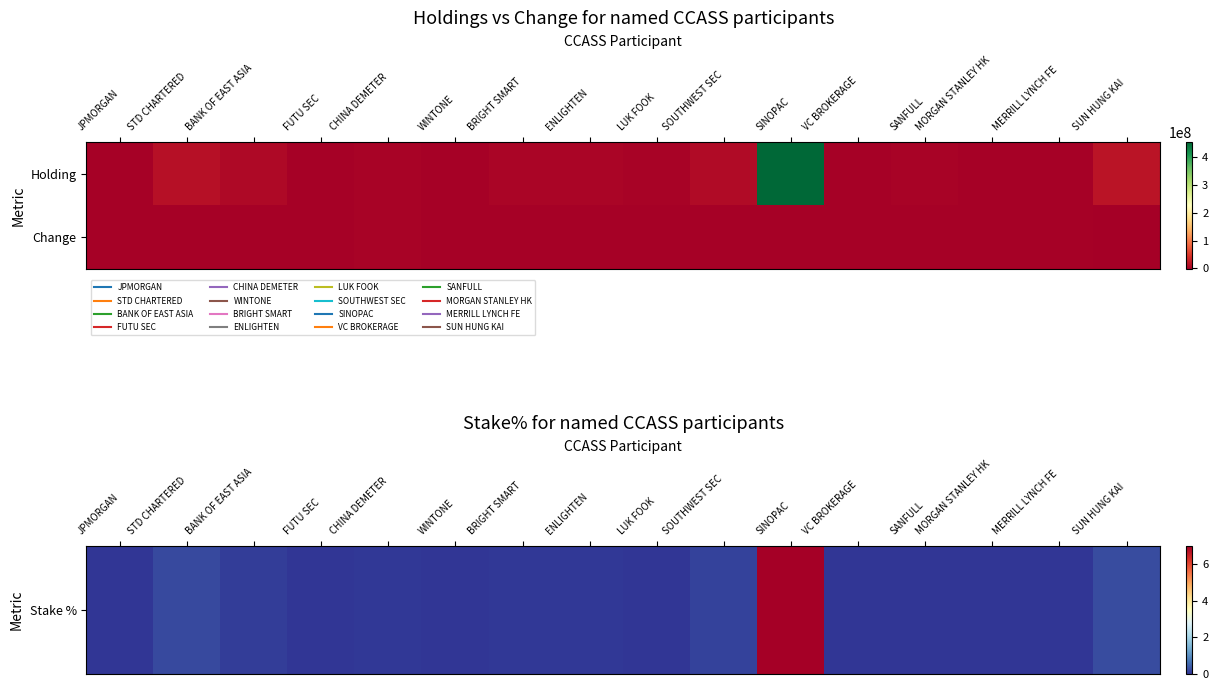

How many series are shown in this chart?

2